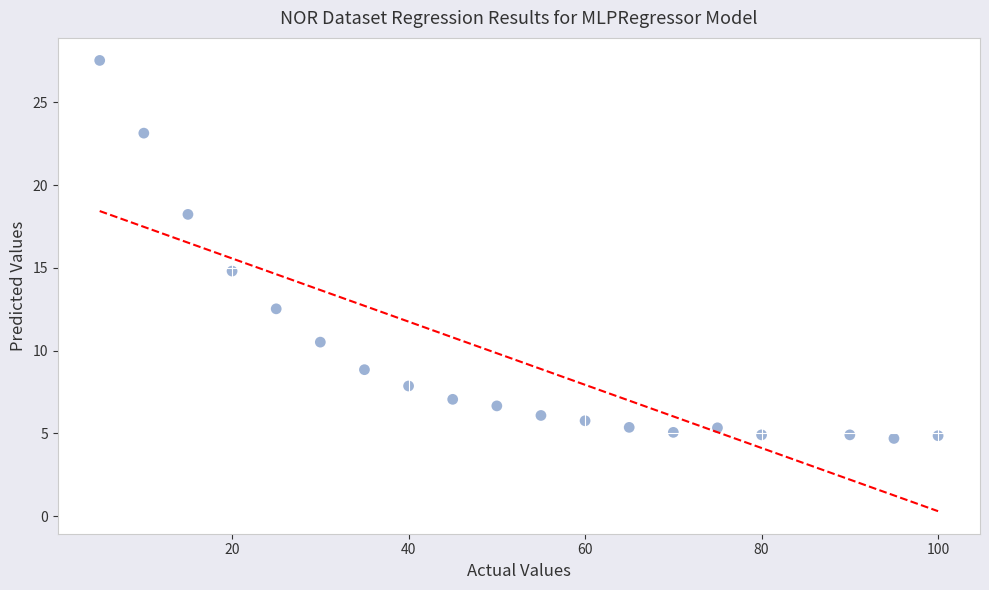

What Y value in the scatter plot is closest to 16?

14.8